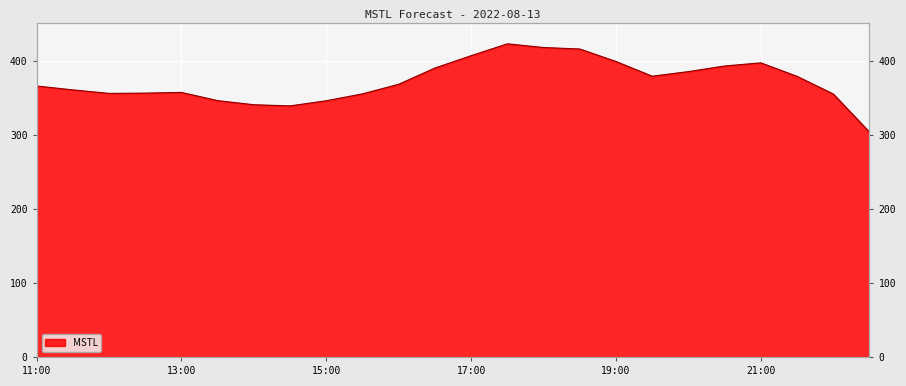

Read the value at 22:30.

303.4